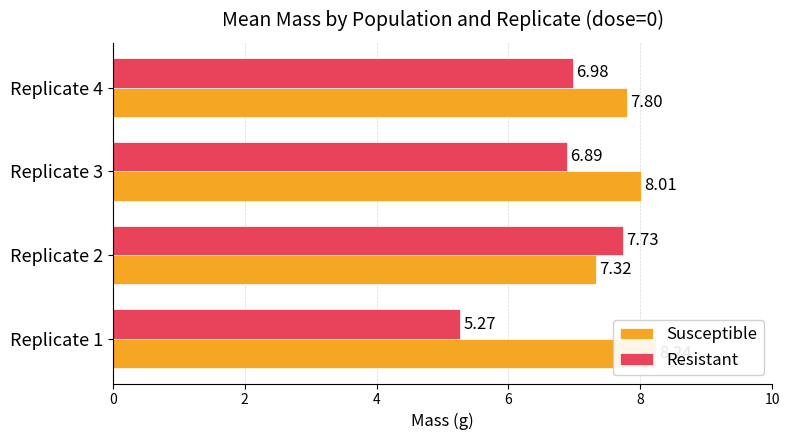

The value of Resistant at 0 is 5.3. True or false?

True